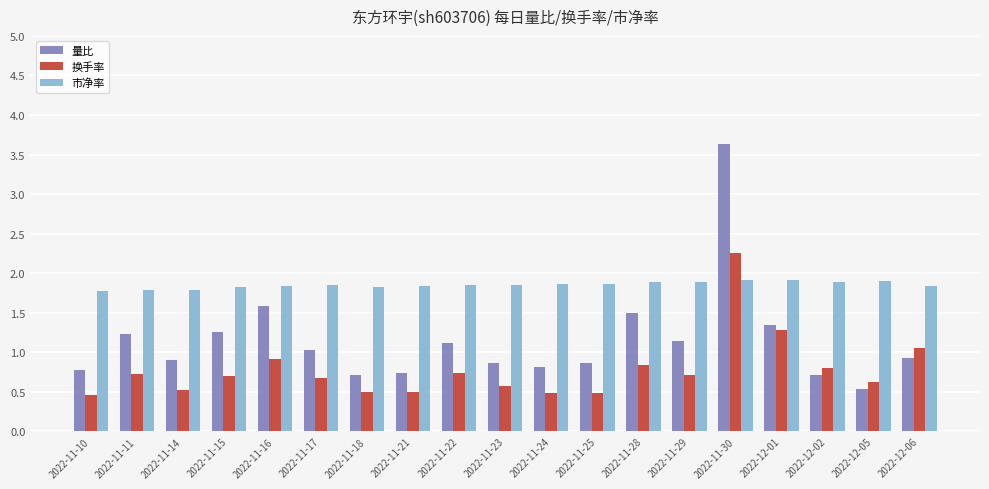

What position from the left is 2022-11-14?

3